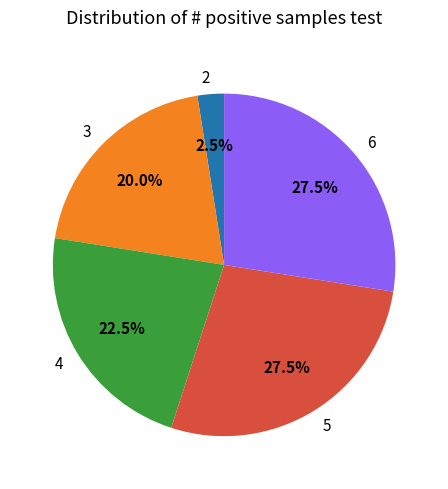

To the nearest percent, what is the difference between the largest and smallest slice percentages?

25%